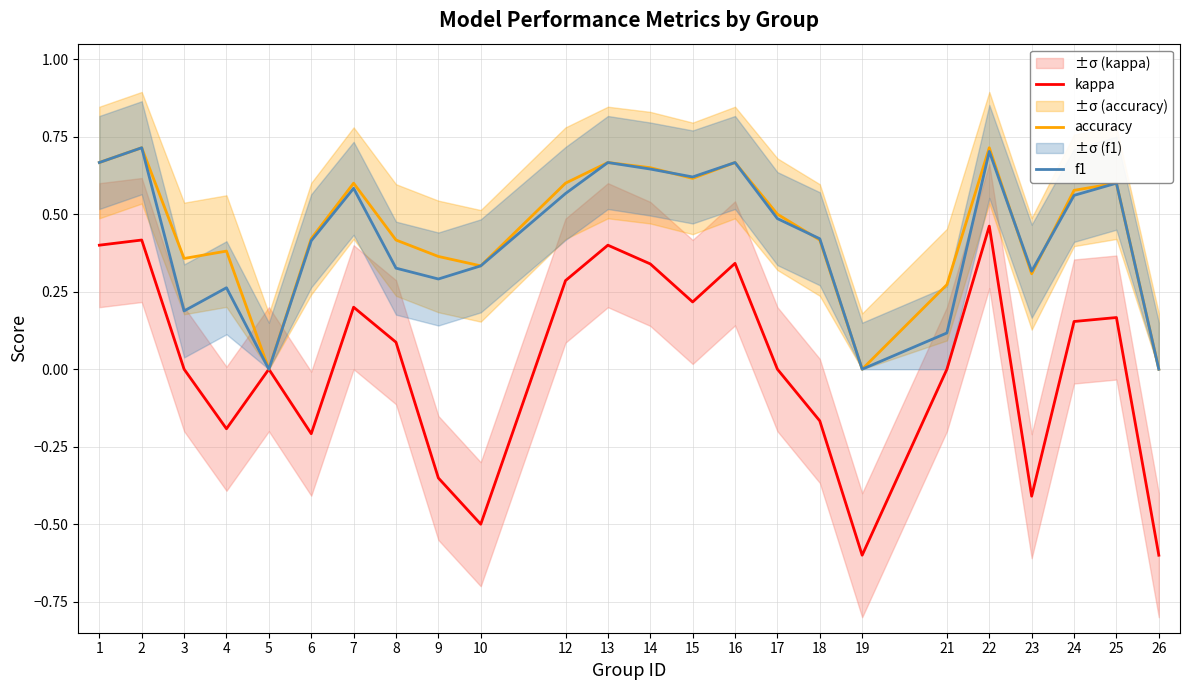

How many interior local valleys does the accuracy series have?

6